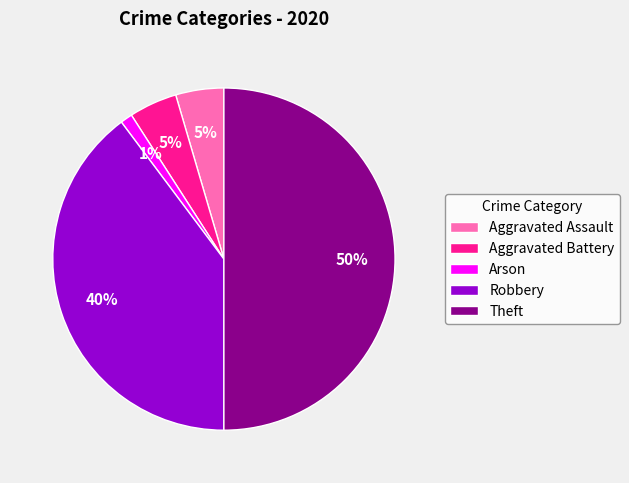

How many segments does this pie chart have?

5